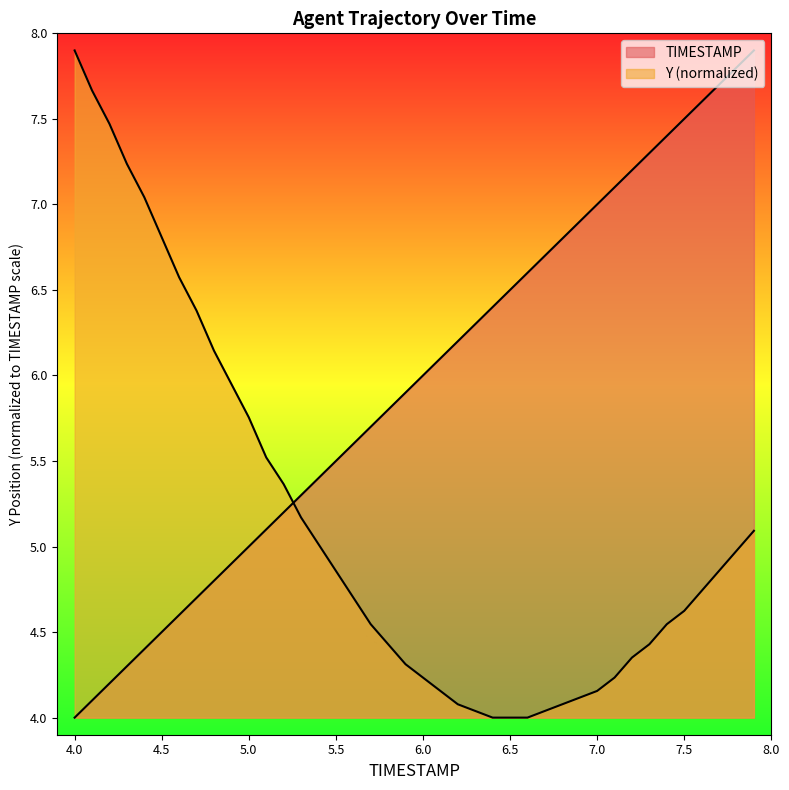

The Y series shows 6.4 at 4.7. True or false?

True